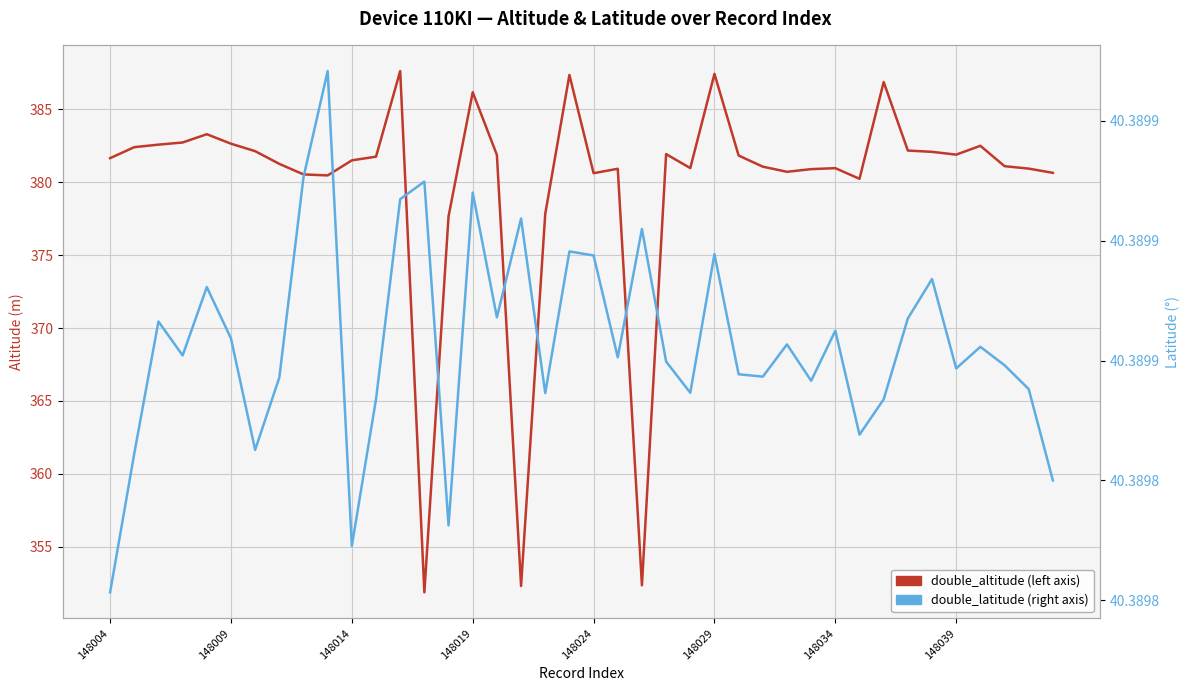

Where does the double_altitude series first go above 381?

148004